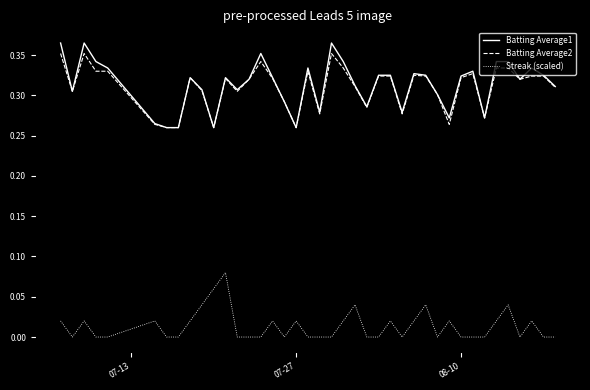

Rank the series by their maximum value, from highest to lowest.

Batting Average1, Batting Average2, Streak (scaled)